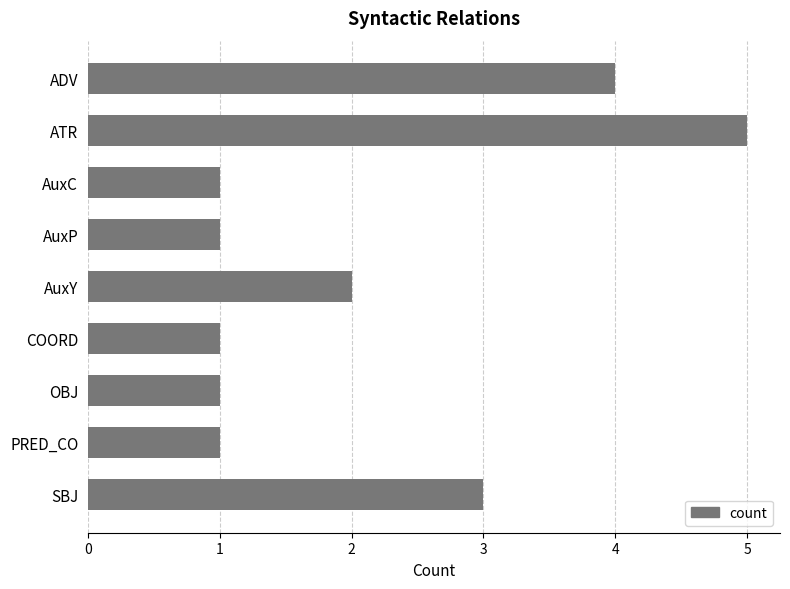

What is the value of the 9th bar from the top?

3